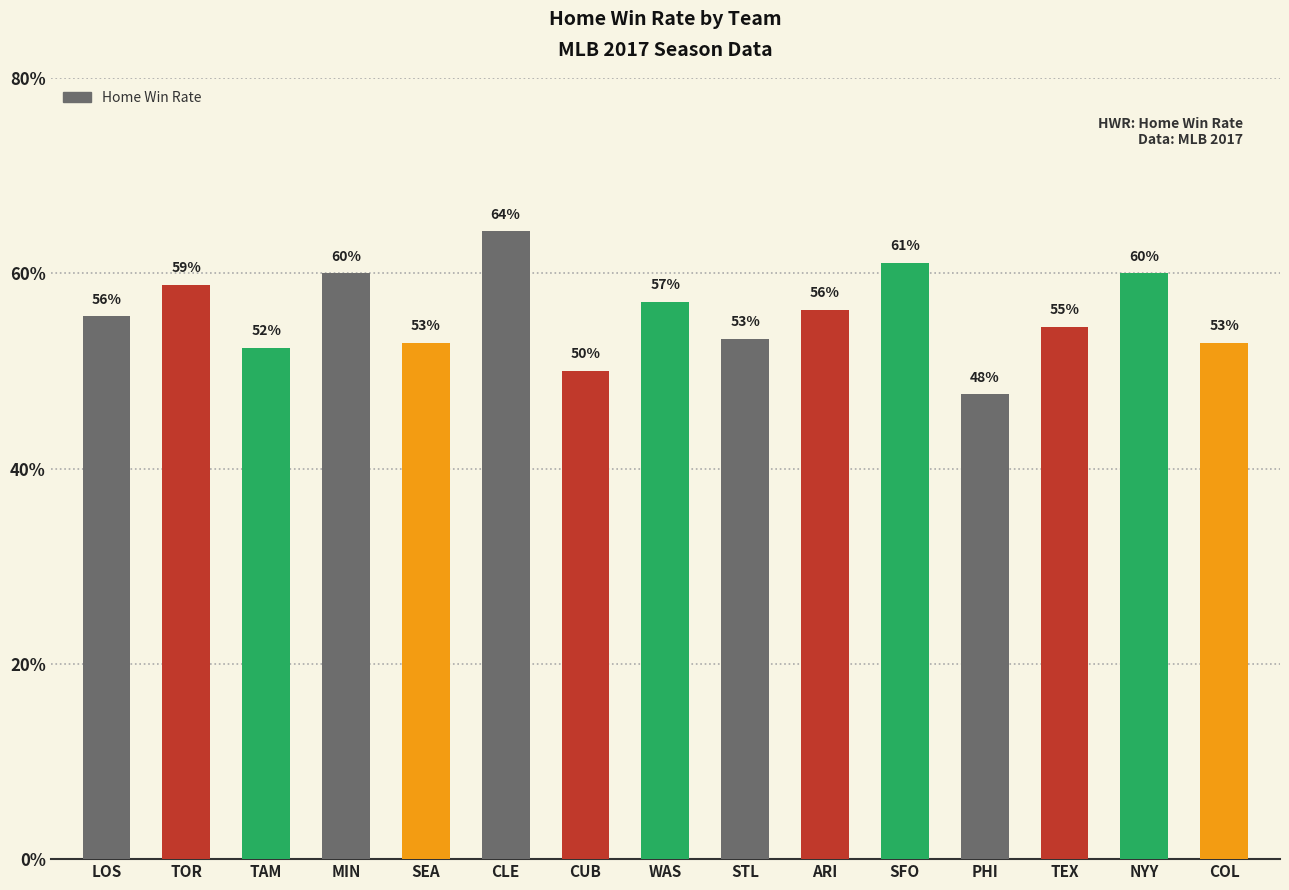

At which category does the chart reach its peak across all series?

CLE